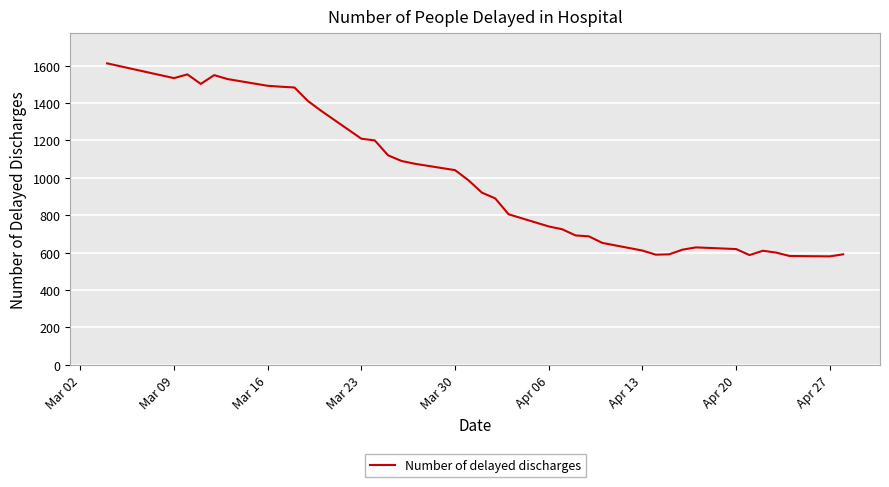

What is the maximum value shown in the chart?

1612